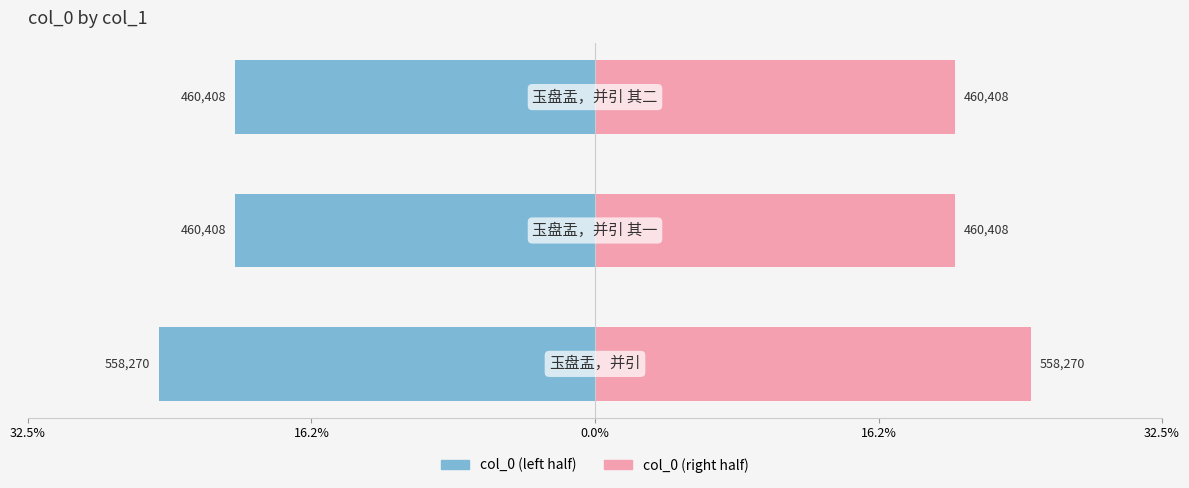

Between 16.2% and 0.0%, which series saw the biggest shift?

col_0 (left)